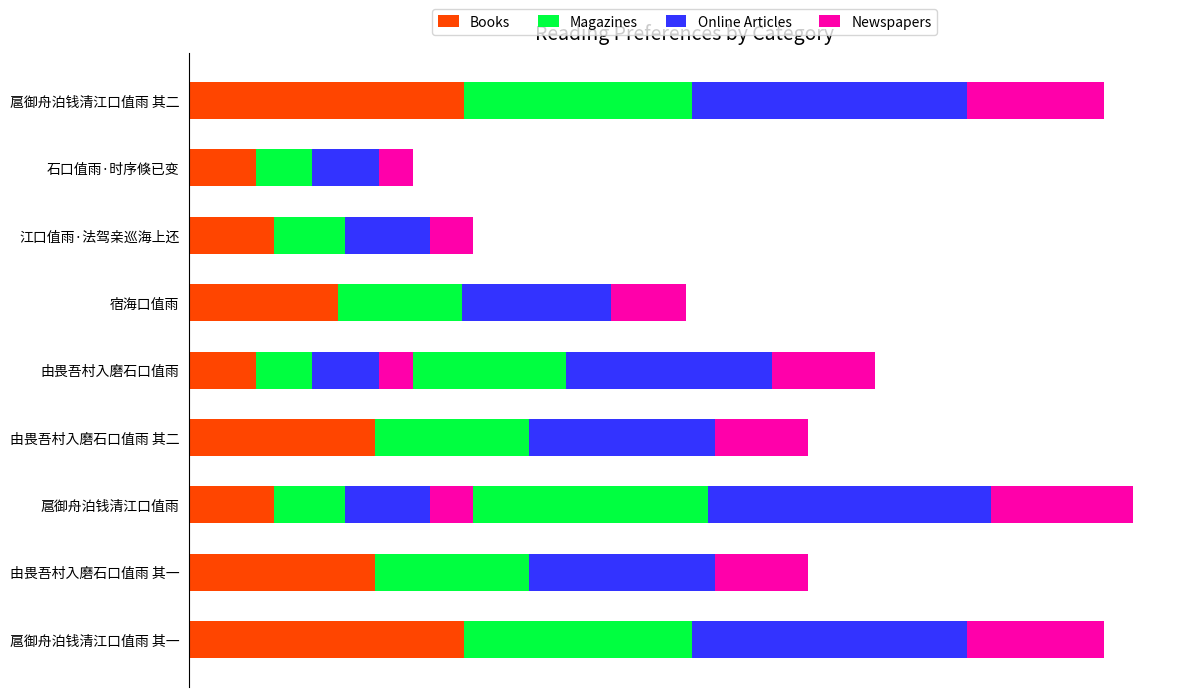

How many series are shown in this chart?

4